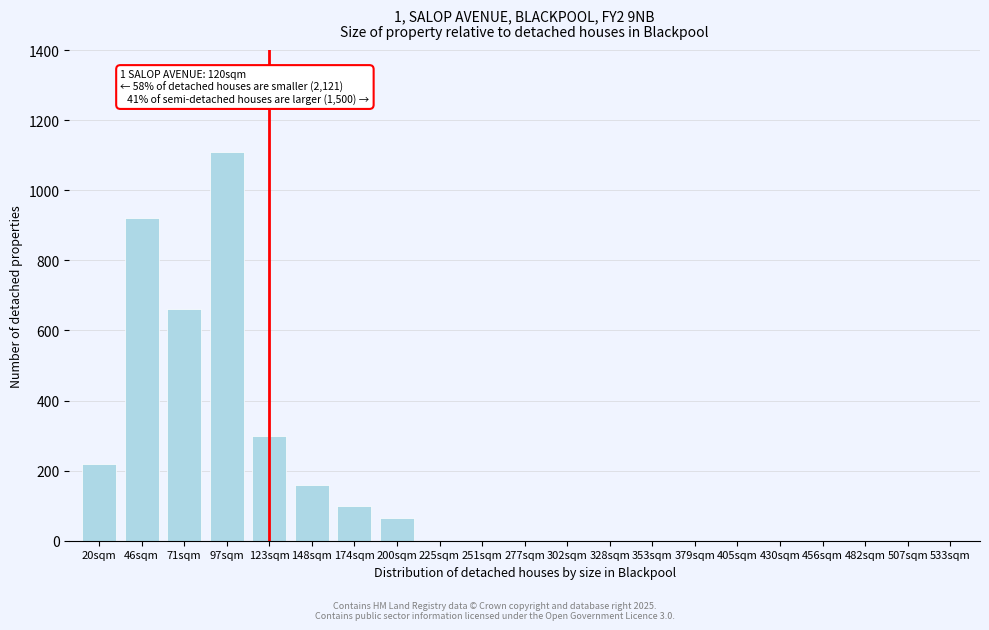

Reading right to left, list all the values displayed in this chart.

533sqm=0	507sqm=0	482sqm=0	456sqm=0	430sqm=0	405sqm=0	379sqm=0	353sqm=0	328sqm=0	302sqm=0	277sqm=0	251sqm=0	225sqm=0	200sqm=65	174sqm=100	148sqm=160	123sqm=300	97sqm=1110	71sqm=660	46sqm=920	20sqm=220